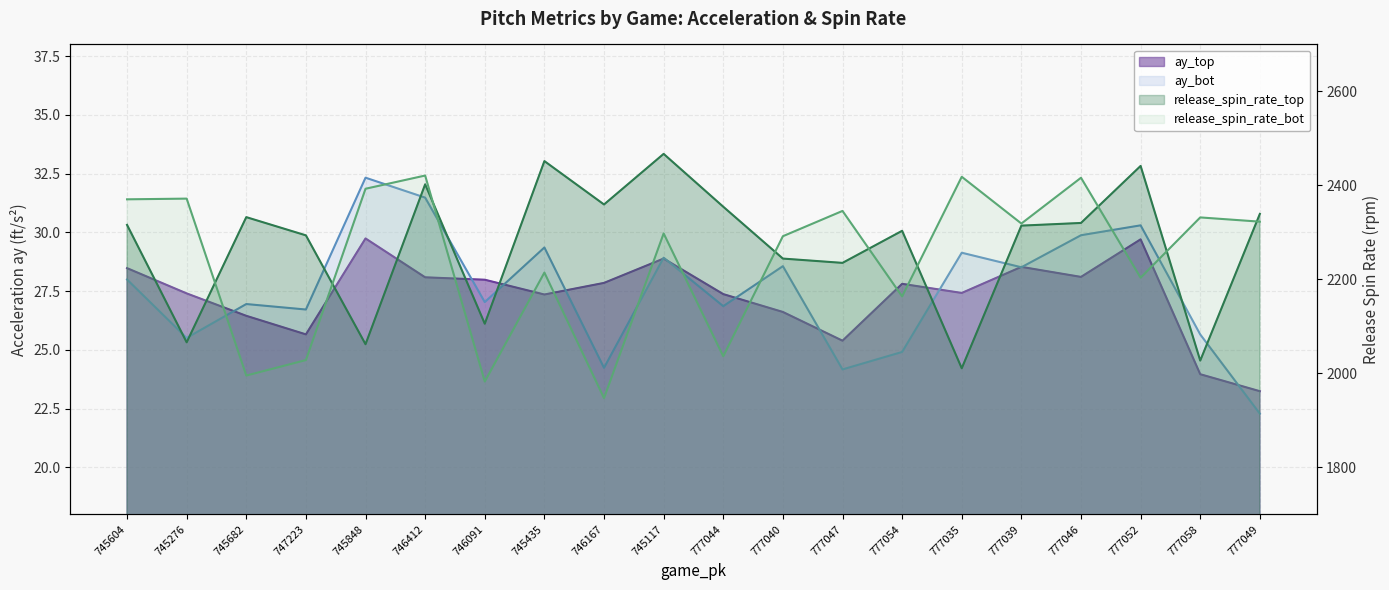

How many times do ay_bot and ay_top cross each other?

12